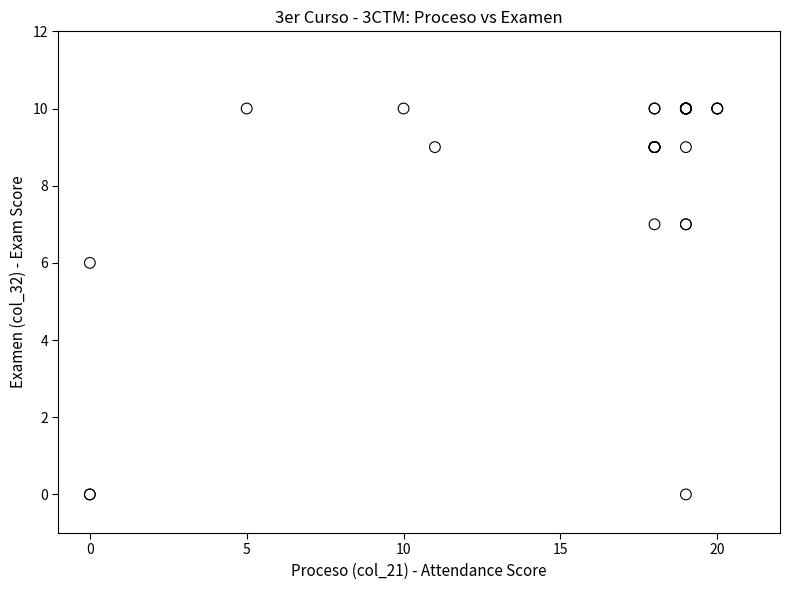

What Y value in the scatter plot is closest to 5?

6